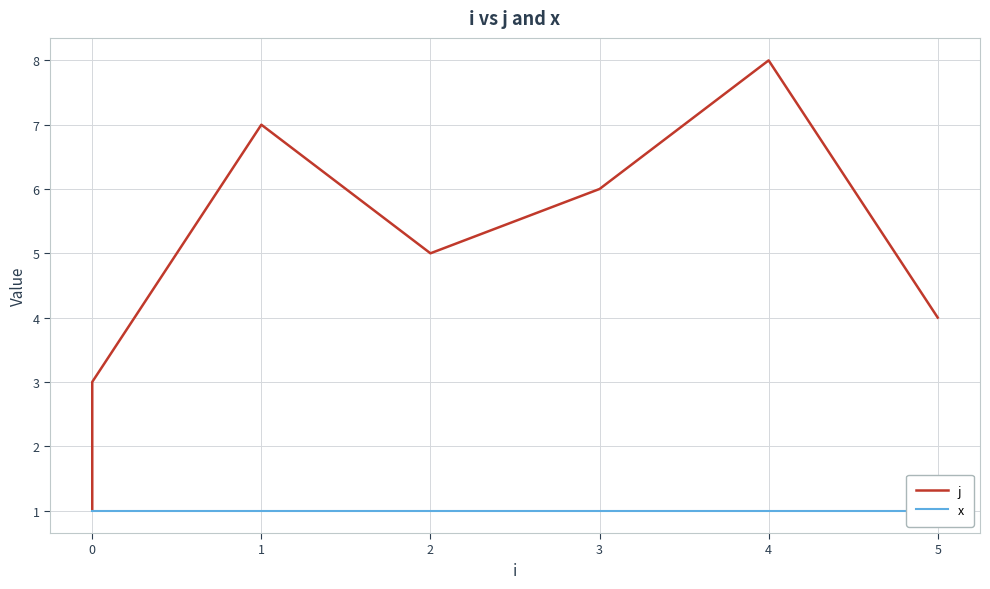

Reading left to right, extract all data points from this chart.

j: 1	2	3	7	5	6	8	4
x: 1	1	1	1	1	1	1	1